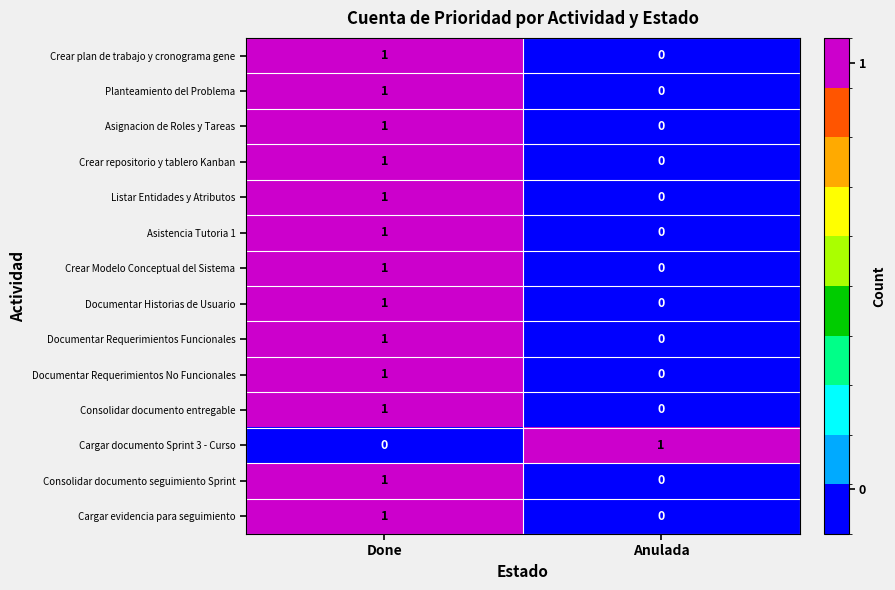

Reading left to right, what are all the values shown in this chart?

Crear plan de trabajo y cronograma gene: Done=1	Anulada=0
Planteamiento del Problema: Done=1	Anulada=0
Asignacion de Roles y Tareas: Done=1	Anulada=0
Crear repositorio y tablero Kanban: Done=1	Anulada=0
Listar Entidades y Atributos: Done=1	Anulada=0
Asistencia Tutoria 1: Done=1	Anulada=0
Crear Modelo Conceptual del Sistema: Done=1	Anulada=0
Documentar Historias de Usuario: Done=1	Anulada=0
Documentar Requerimientos Funcionales: Done=1	Anulada=0
Documentar Requerimientos No Funcionales: Done=1	Anulada=0
Consolidar documento entregable: Done=1	Anulada=0
Cargar documento Sprint 3 - Curso: Done=0	Anulada=1
Consolidar documento seguimiento Sprint: Done=1	Anulada=0
Cargar evidencia para seguimiento: Done=1	Anulada=0